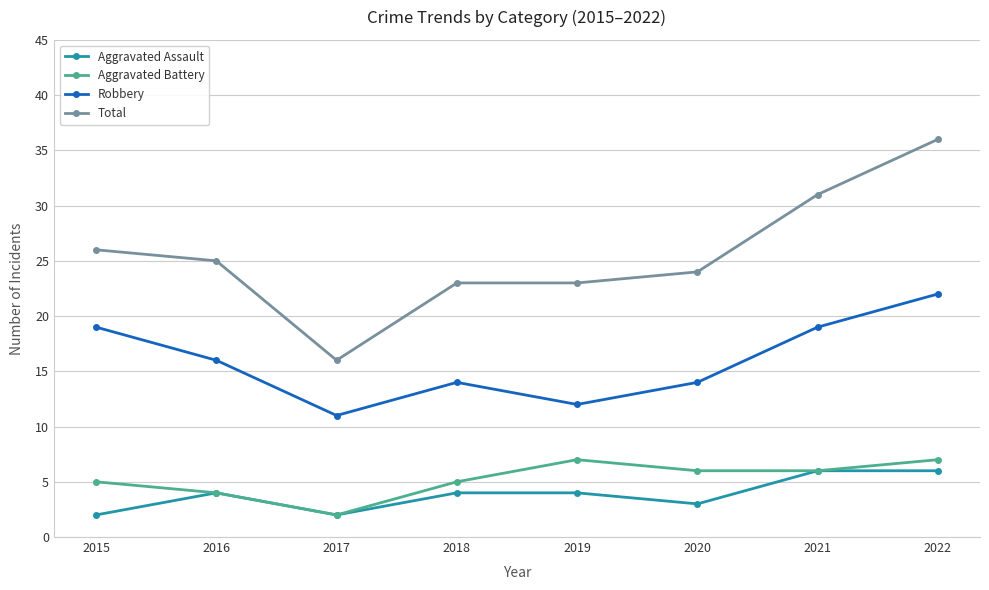

Rank the series at 2020 from lowest to highest value.

Aggravated Assault, Aggravated Battery, Robbery, Total